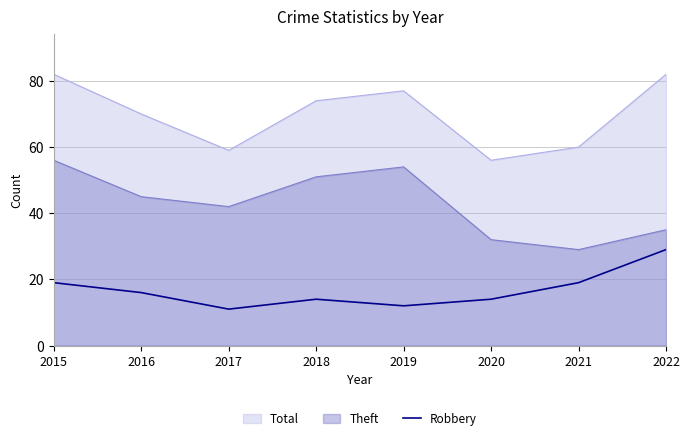

What is the highest value of the Robbery series?

29